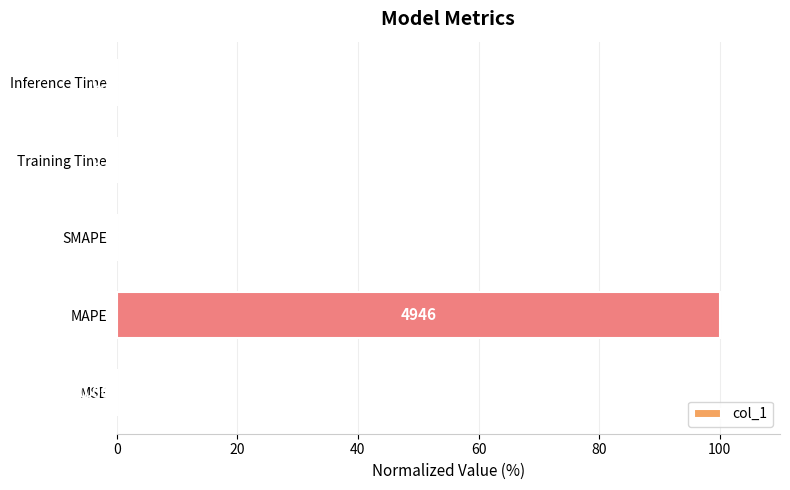

Are the bars horizontal?

Yes